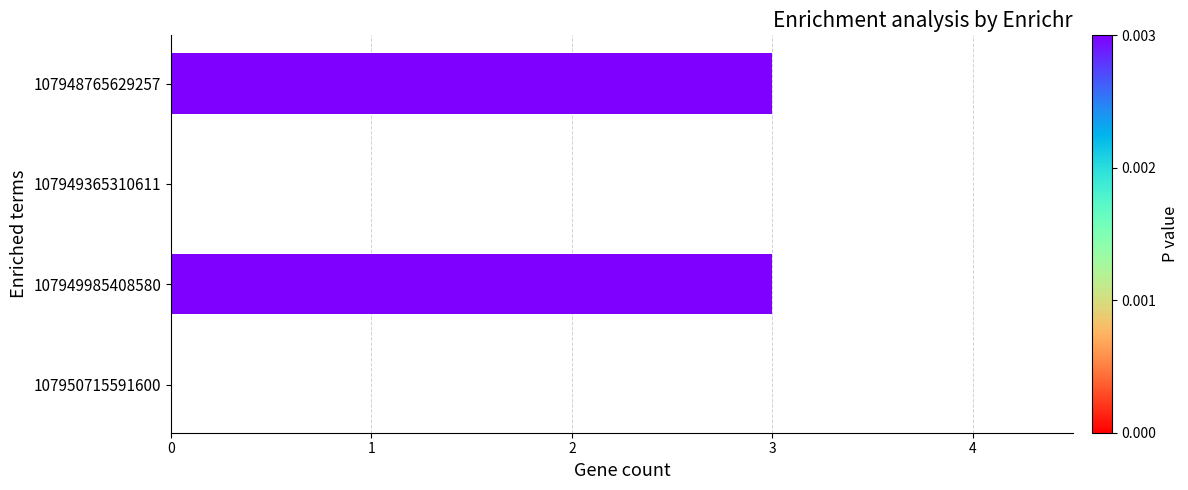

Is it true that the value at 107949365310611 is 0?

True